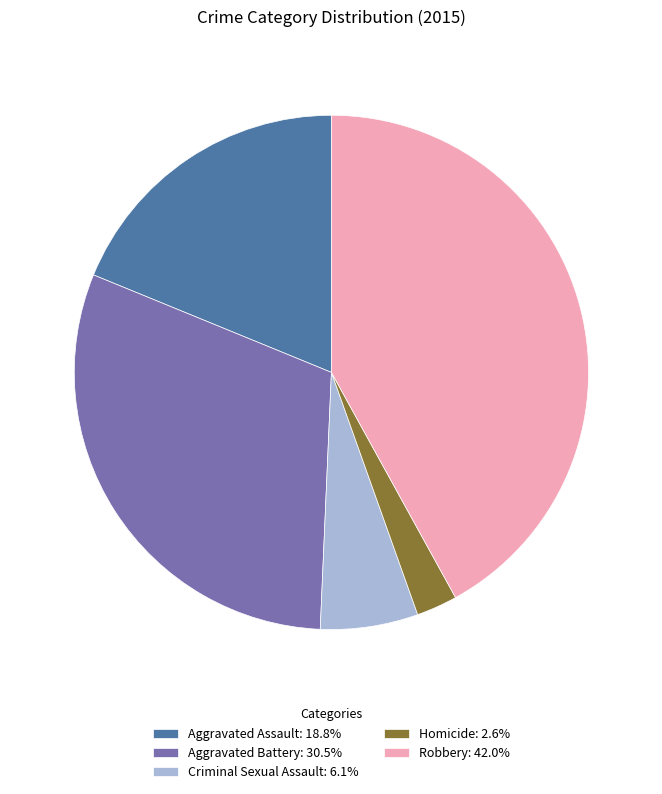

Do Aggravated Battery: 30.5% and Aggravated Assault: 18.8% together represent more than half of the pie?

No